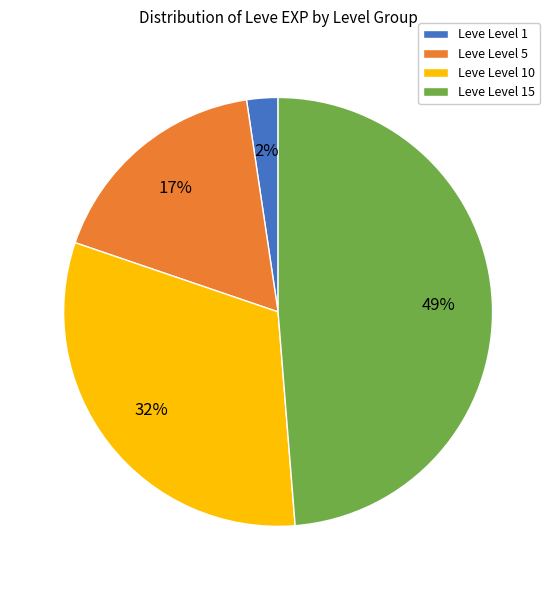

To the nearest percent, what portion does Leve Level 1 represent?

2%